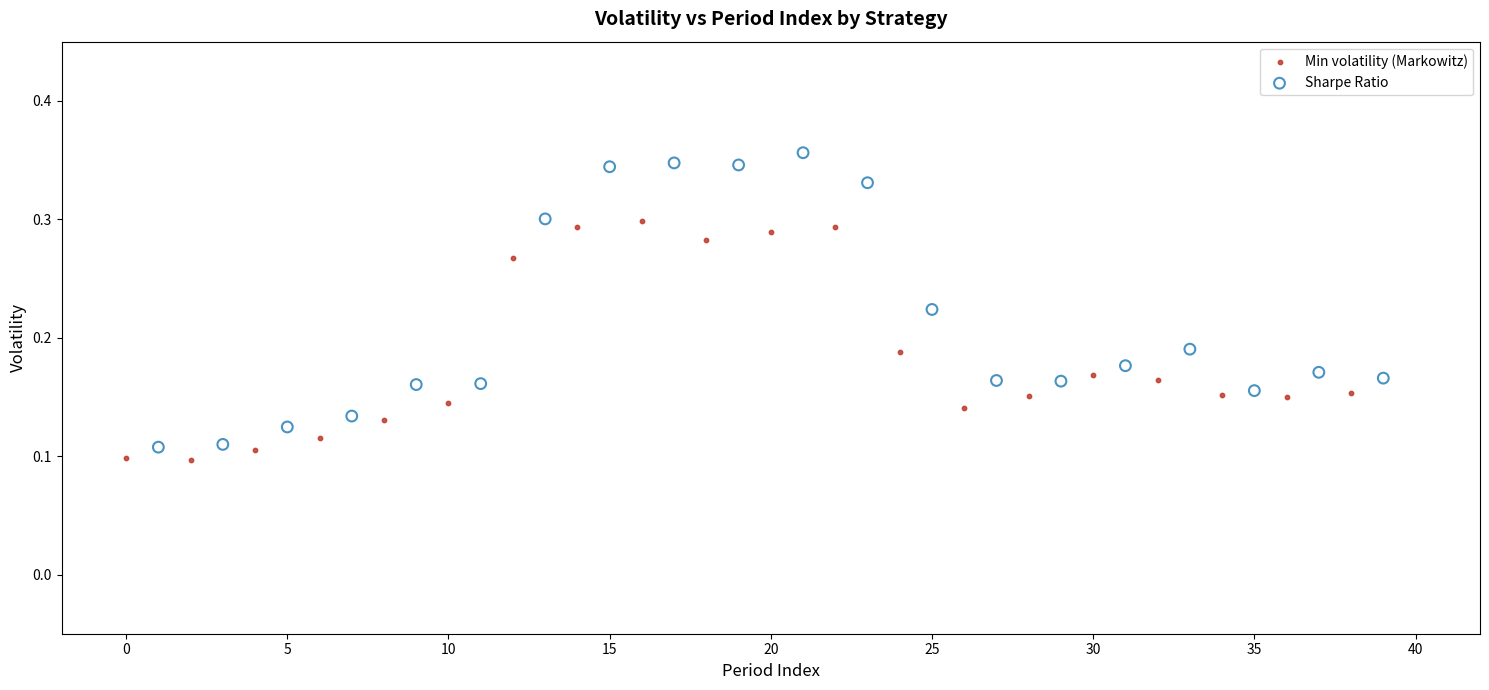

Which series has the largest Y range (max minus min)?

Sharpe Ratio